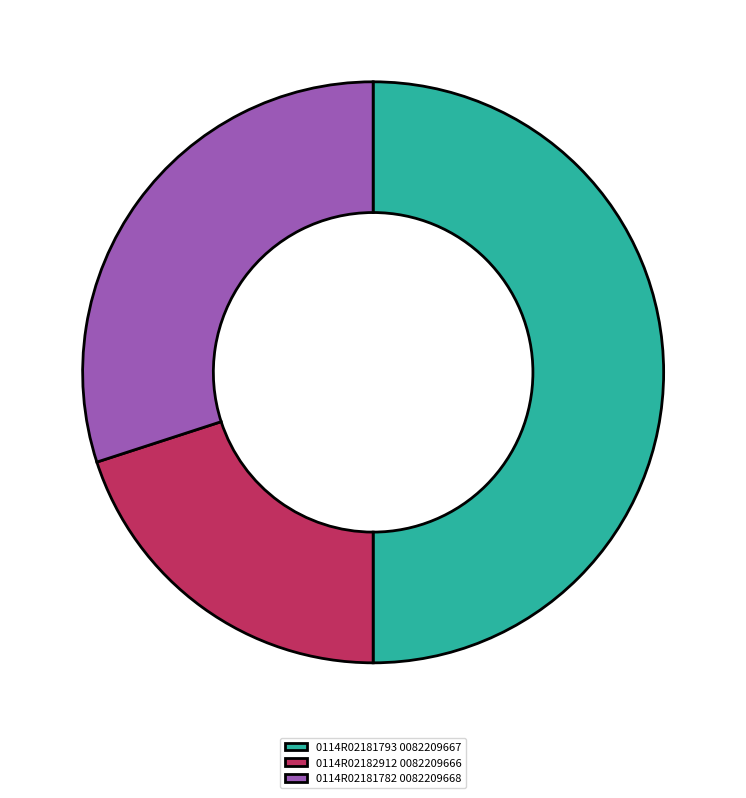

Does 0114R02181782 0082209668 represent more than half of the total?

No